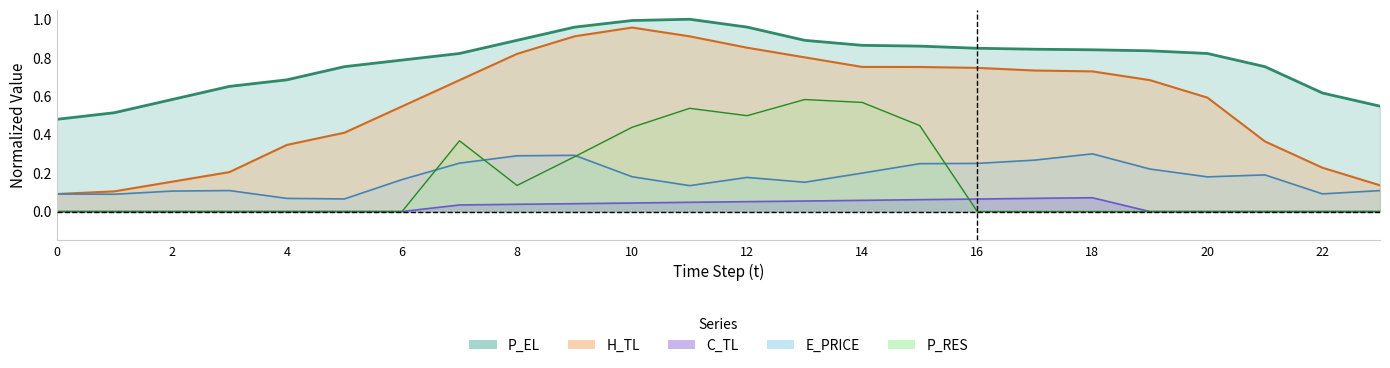

What is the spread (max minus min) of values at 19?

0.8